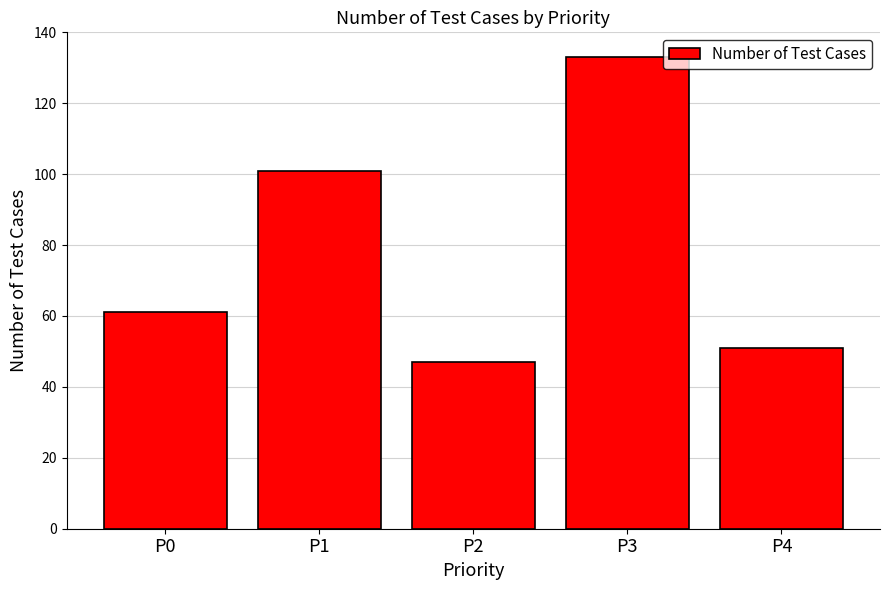

Are the bars grouped side by side (vs. stacked)?

No